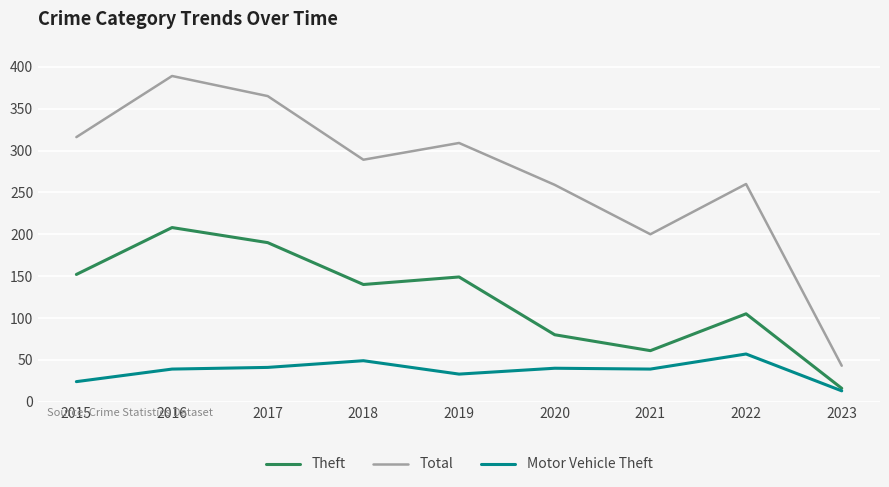

At which category does the chart reach its peak across all series?

2016